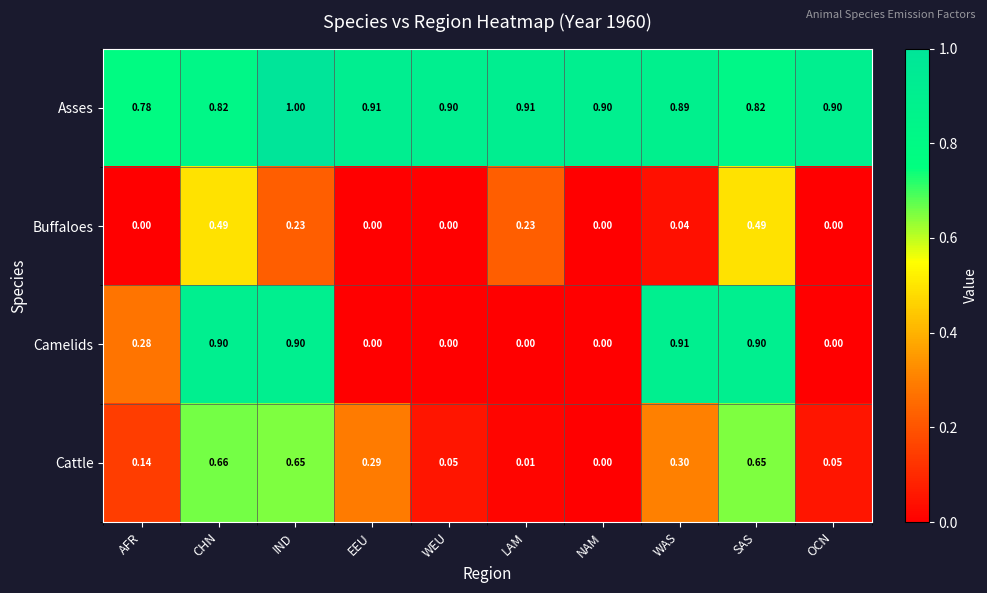

Which category has the highest value across all series?

IND